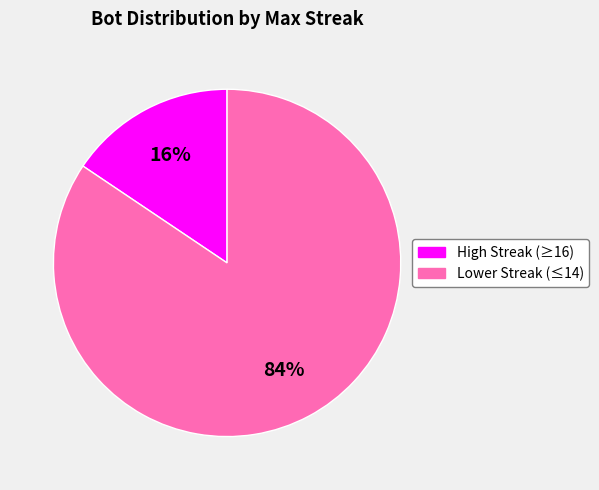

Is there a majority slice in this chart?

Yes